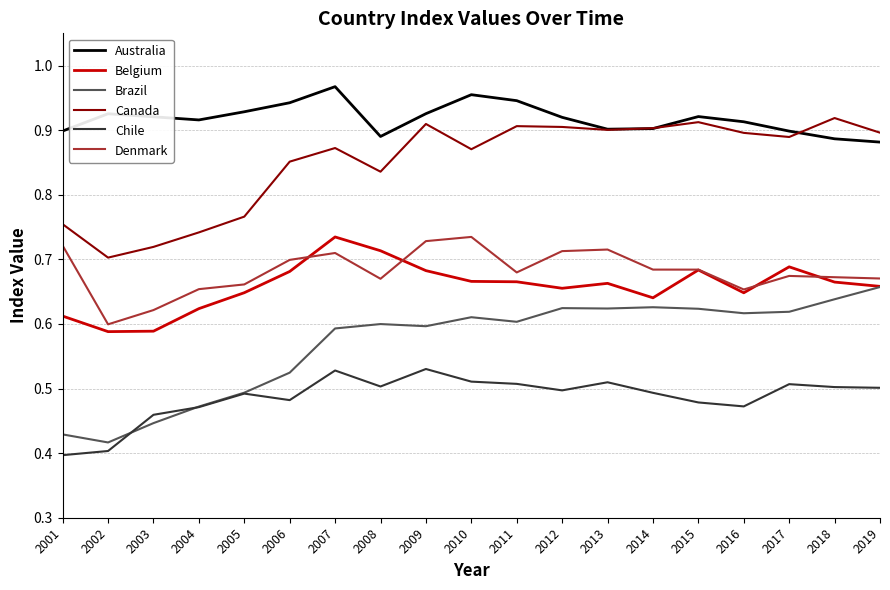

True or false: Belgium has a value of 0.2 at 2005.

False